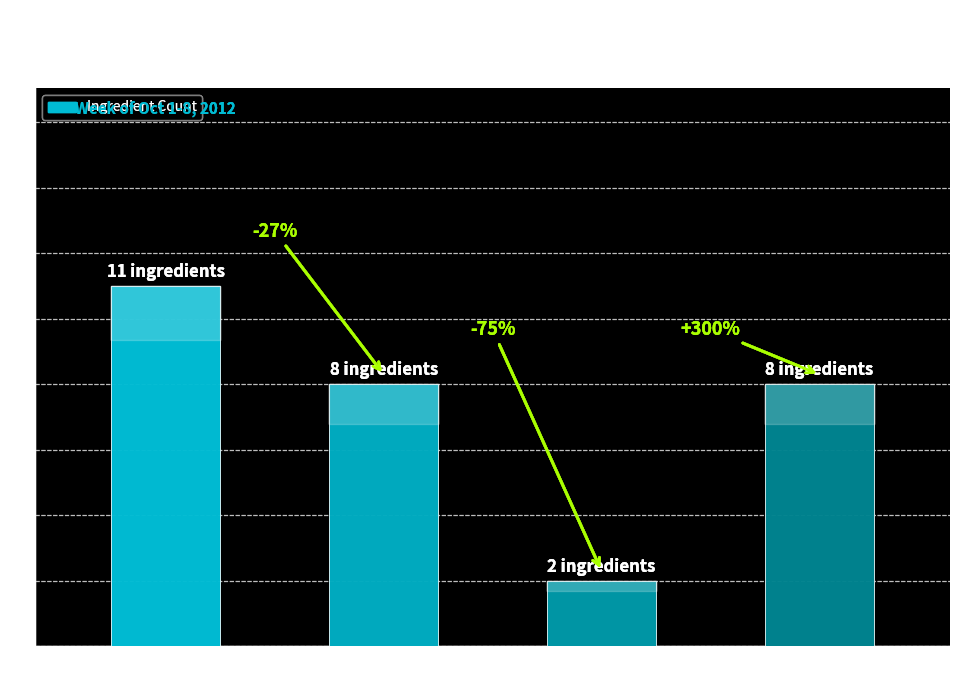

Does the chart contain any negative values?

No